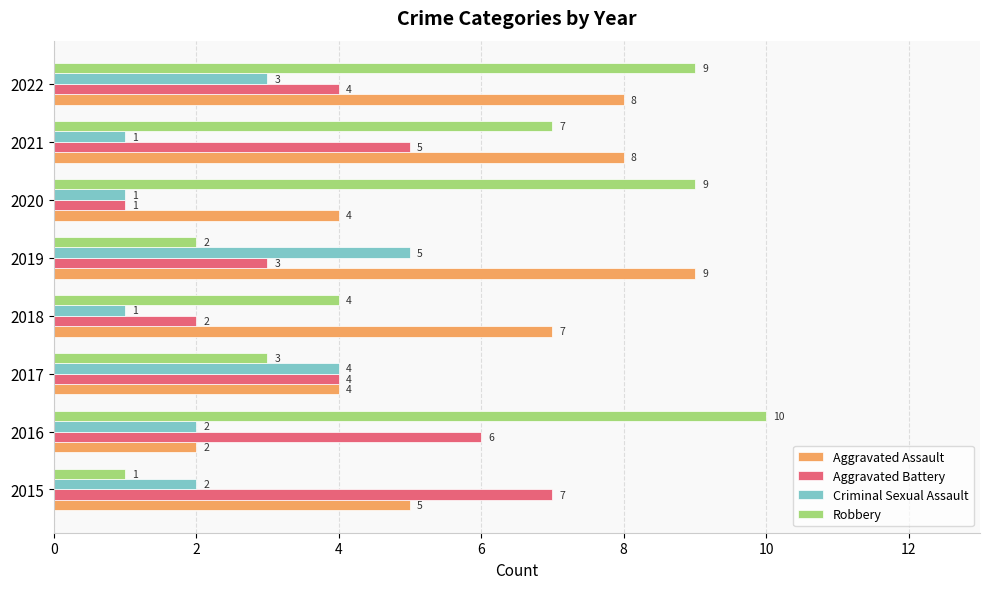

What is the approximate value of Criminal Sexual Assault at 2017?

4